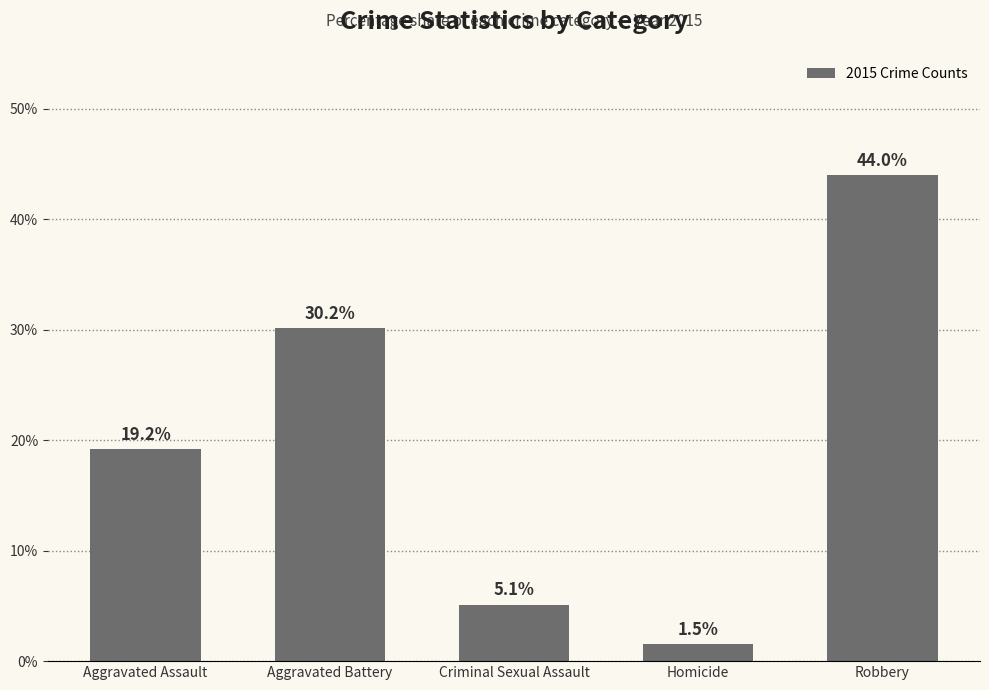

Rank the categories by value from highest to lowest.

Robbery, Aggravated Battery, Aggravated Assault, Criminal Sexual Assault, Homicide